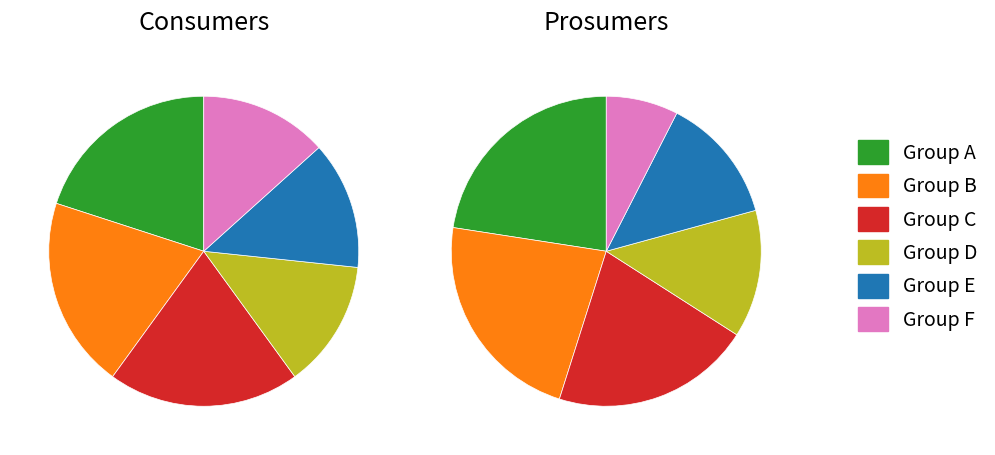

Does 13 account for over 50% of the chart?

No